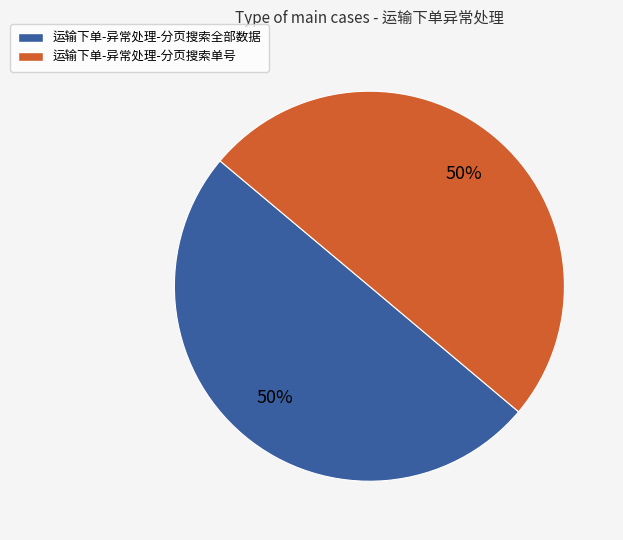

To the nearest percent, what portion does 运输下单-异常处理-分页搜索单号 represent?

50%